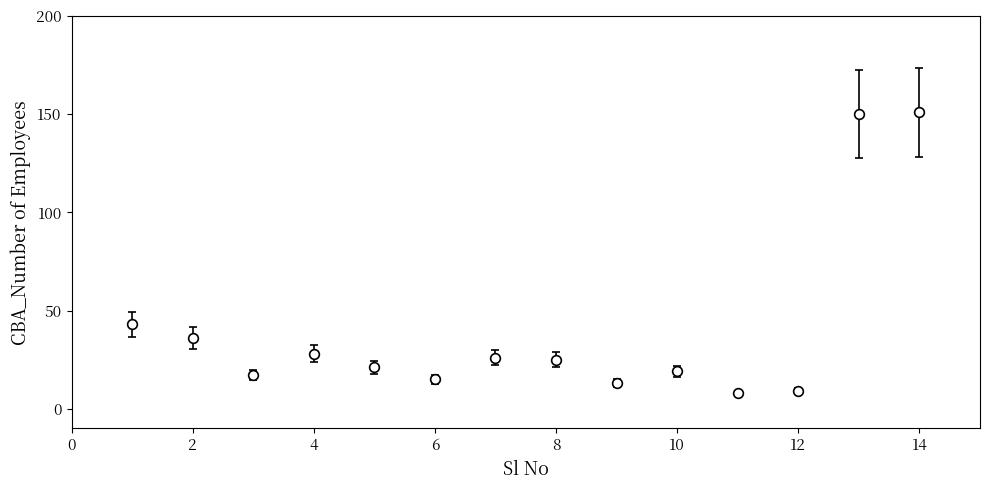

What is the value of the 1st point from the left?

43